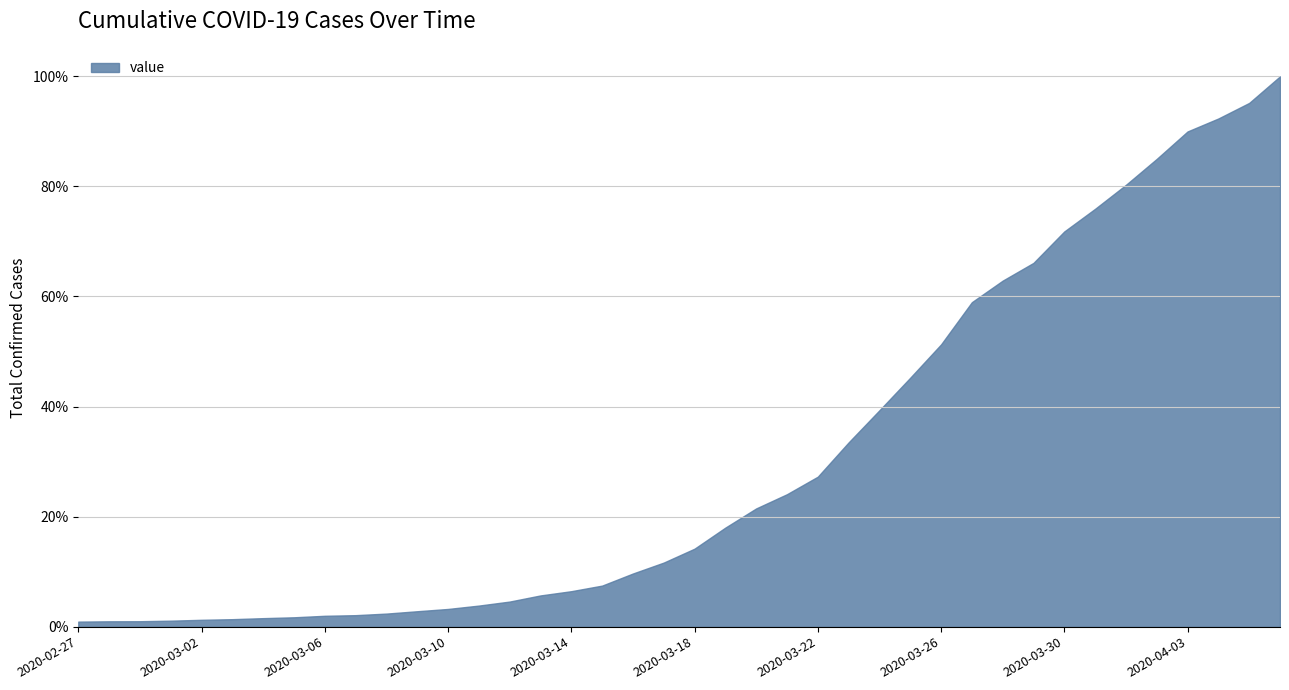

List the labels in order of value, largest first.

2020-04-06, 2020-04-05, 2020-04-04, 2020-04-03, 2020-04-02, 2020-04-01, 2020-03-31, 2020-03-30, 2020-03-29, 2020-03-28, 2020-03-27, 2020-03-26, 2020-03-25, 2020-03-24, 2020-03-23, 2020-03-22, 2020-03-21, 2020-03-20, 2020-03-19, 2020-03-18, 2020-03-17, 2020-03-16, 2020-03-15, 2020-03-14, 2020-03-13, 2020-03-12, 2020-03-11, 2020-03-10, 2020-03-09, 2020-03-08, 2020-03-07, 2020-03-06, 2020-03-05, 2020-03-04, 2020-03-03, 2020-03-02, 2020-03-01, 2020-02-29, 2020-02-28, 2020-02-27